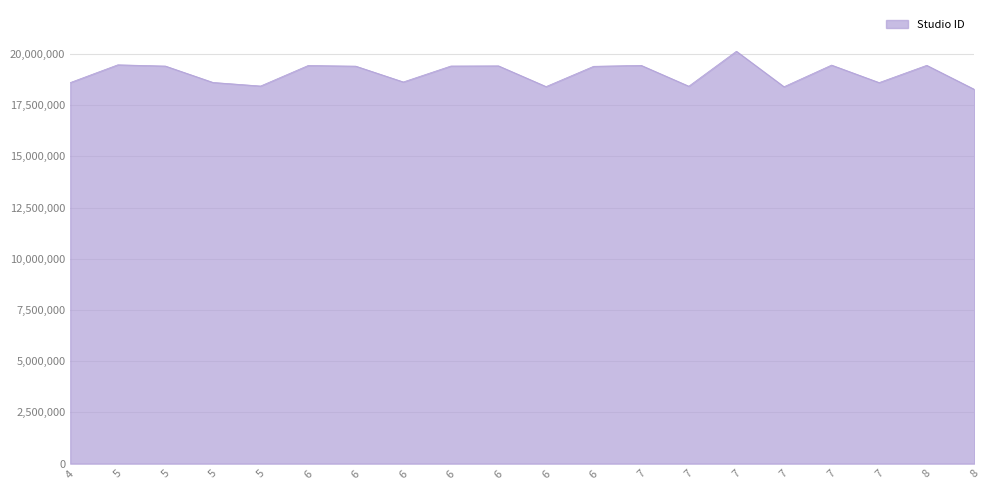

List the labels in order of value, smallest first.

8, 7, 6, 7, 5, 7, 4, 5, 6, 6, 6, 5, 6, 6, 6, 7, 8, 7, 5, 7